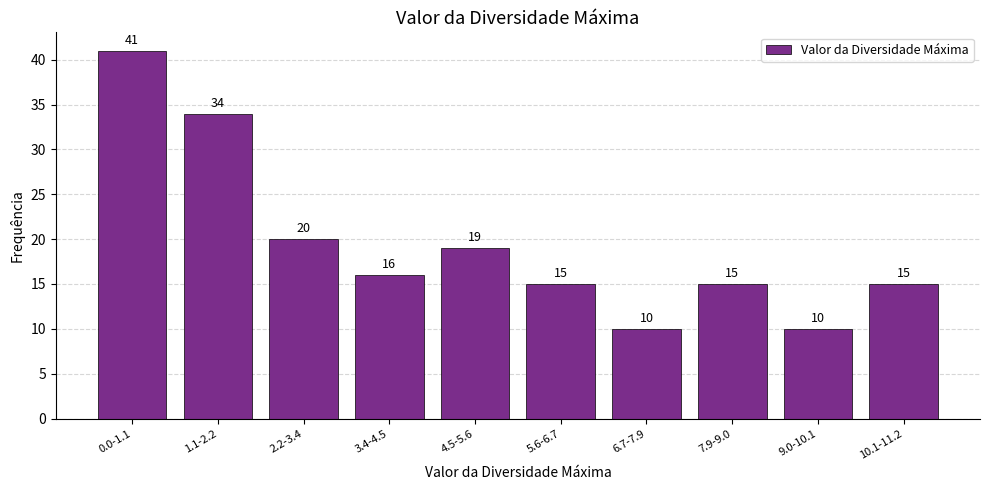

Reading left to right, transcribe all the data shown in this chart.

41	34	20	16	19	15	10	15	10	15